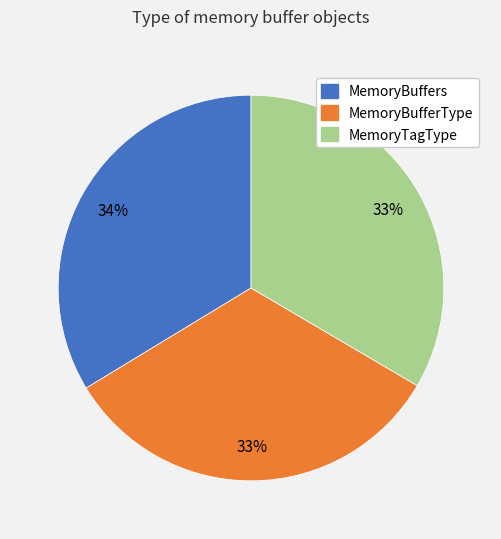

Is there any slice that represents more than half of the pie?

No